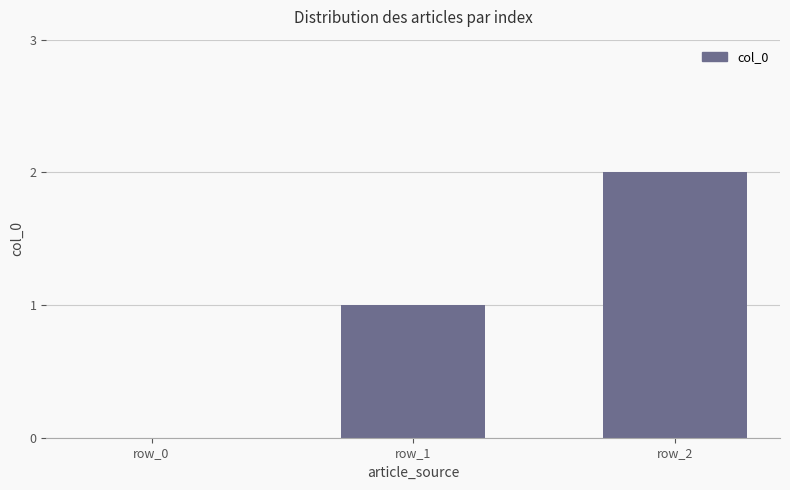

What is the average value?

1